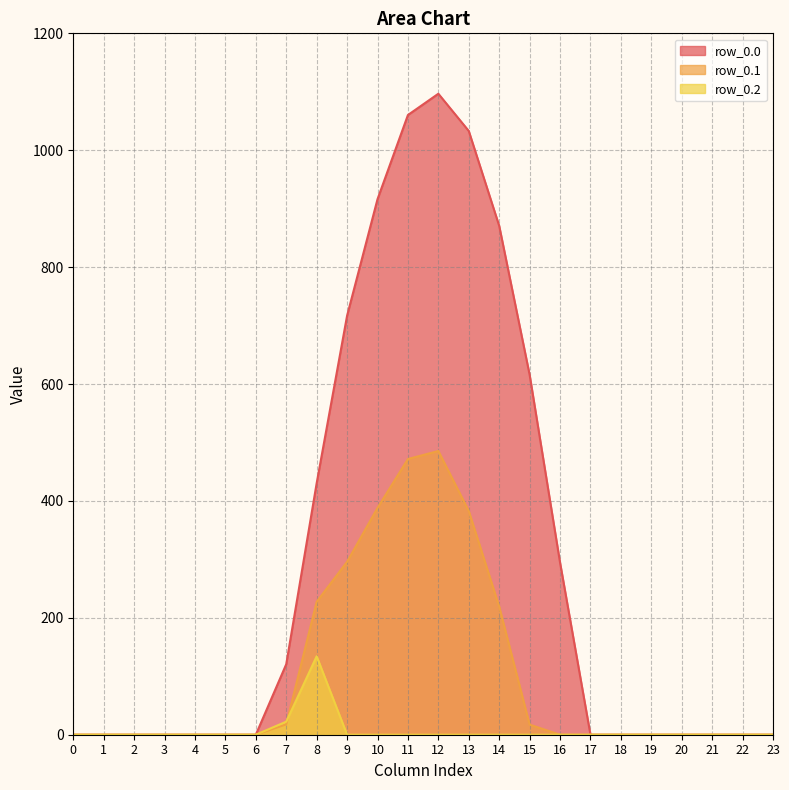

Reading right to left, extract all data points from this chart.

row_0.0: 23=0.0	22=0.0	21=0.0	20=0.0	19=0.0	18=0.0	17=0.0	16=294.5	15=615.9	14=870.6	13=1032.9	12=1096.7	11=1060.3	10=916.2	9=716.9	8=430.3	7=120.6	6=0.0	5=0.0	4=0.0	3=0.0	2=0.0	1=0.0	0=0.0
row_0.1: 23=0.0	22=0.0	21=0.0	20=0.0	19=0.0	18=0.0	17=0.0	16=0.0	15=17.3	14=219.2	13=382.7	12=485.4	11=471.7	10=388.1	9=295.9	8=227.5	7=17.7	6=0.0	5=0.0	4=0.0	3=0.0	2=0.0	1=0.0	0=0.0
row_0.2: 23=0.0	22=0.0	21=0.0	20=0.0	19=0.0	18=0.0	17=0.0	16=0.0	15=0.0	14=0.0	13=0.0	12=0.0	11=0.0	10=0.0	9=0.0	8=134.2	7=22.3	6=0.0	5=0.0	4=0.0	3=0.0	2=0.0	1=0.0	0=0.0